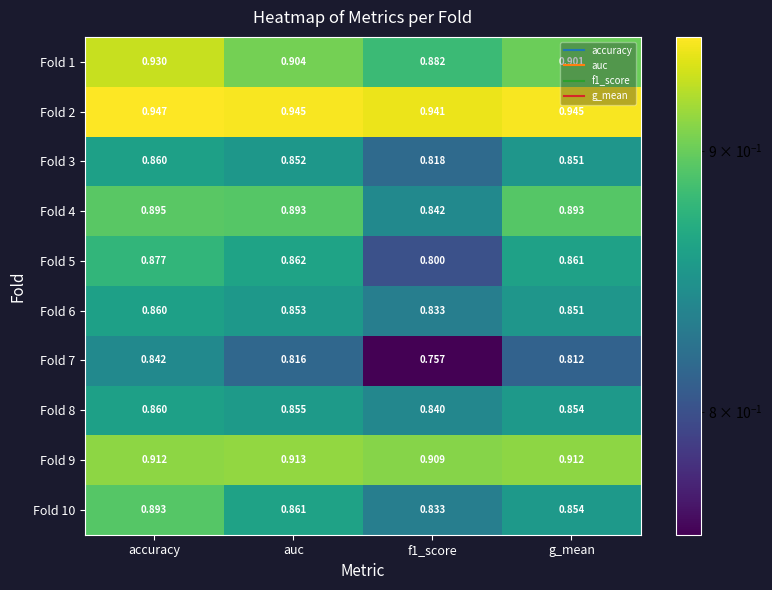

Which category has the highest value in the Fold 10 series?

accuracy